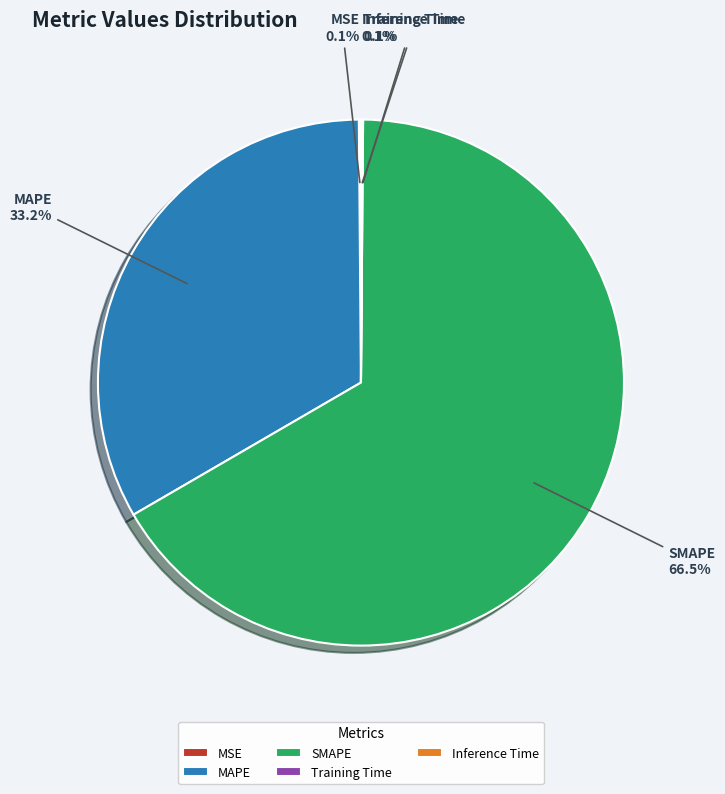

What is the majority slice?

SMAPE